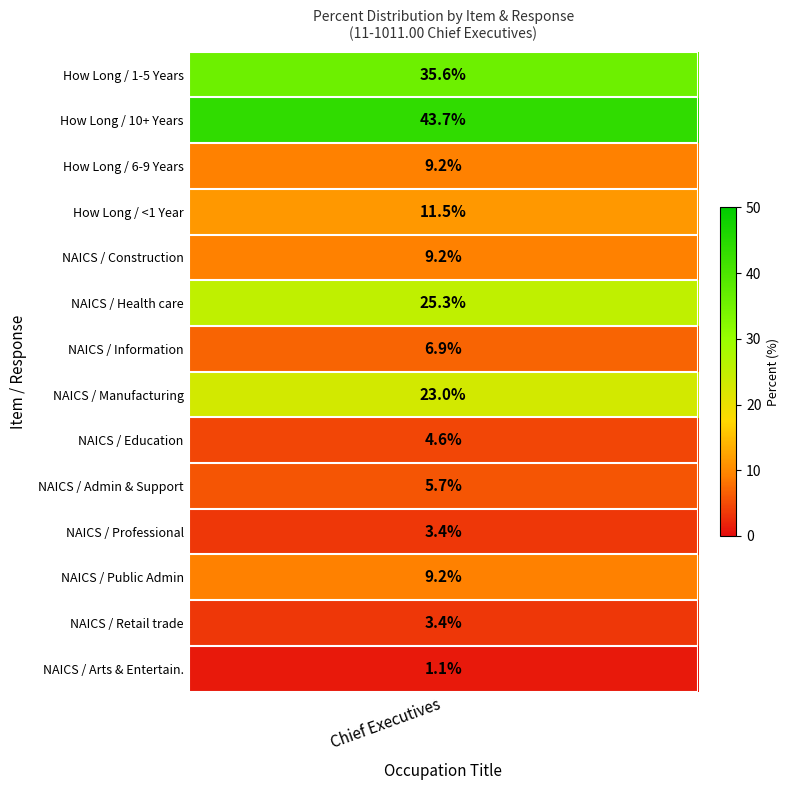

What is the minimum value shown in the chart?

1.1